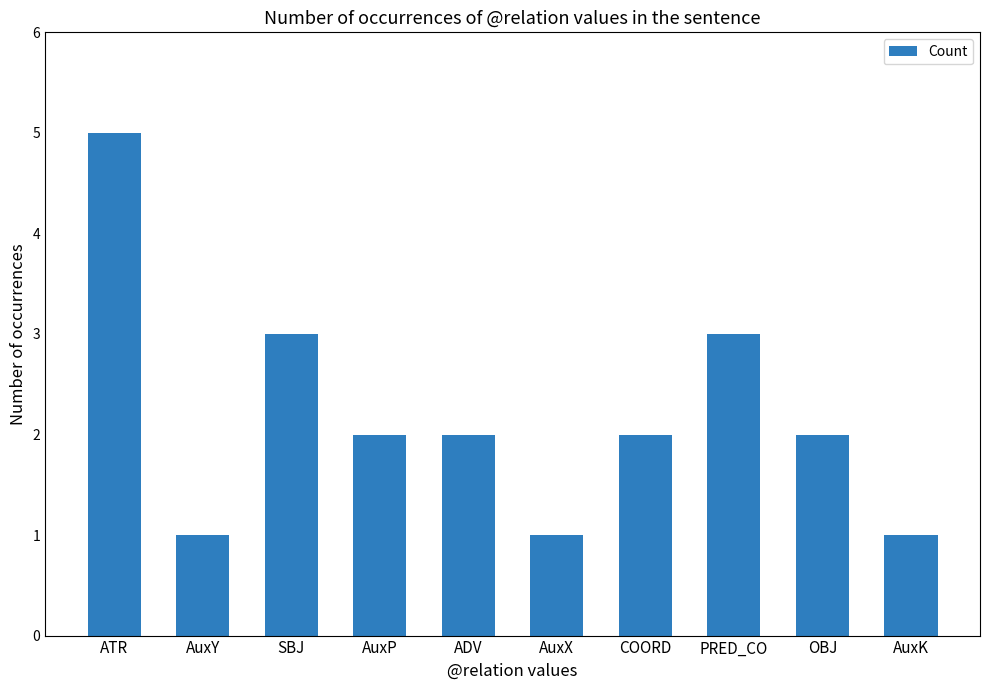

Reading left to right, extract all data points from this chart.

5	1	3	2	2	1	2	3	2	1